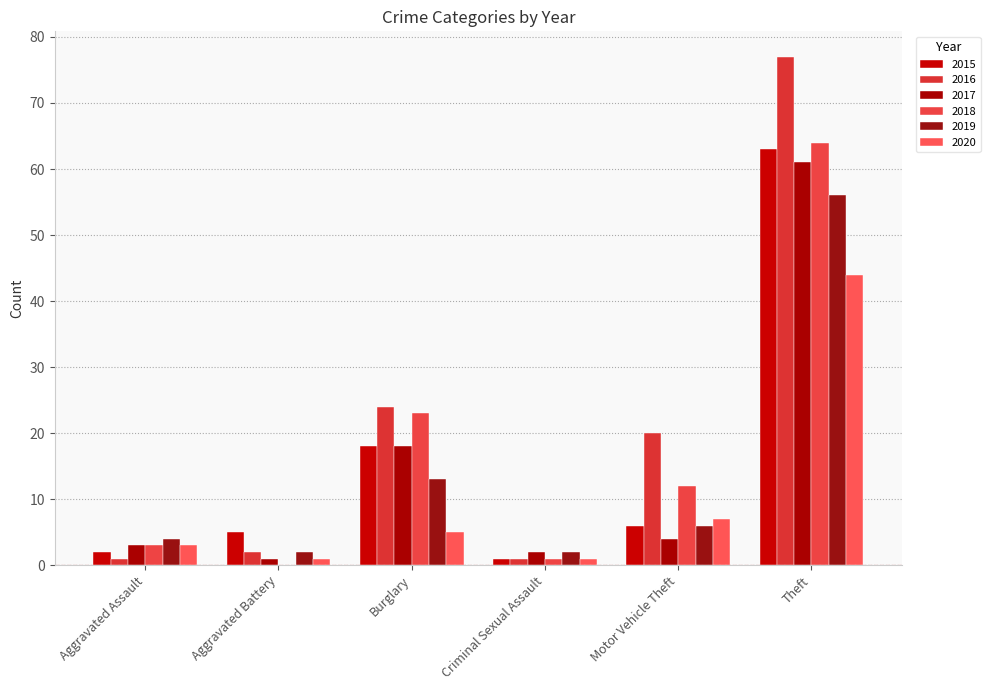

Are the bars horizontal?

No